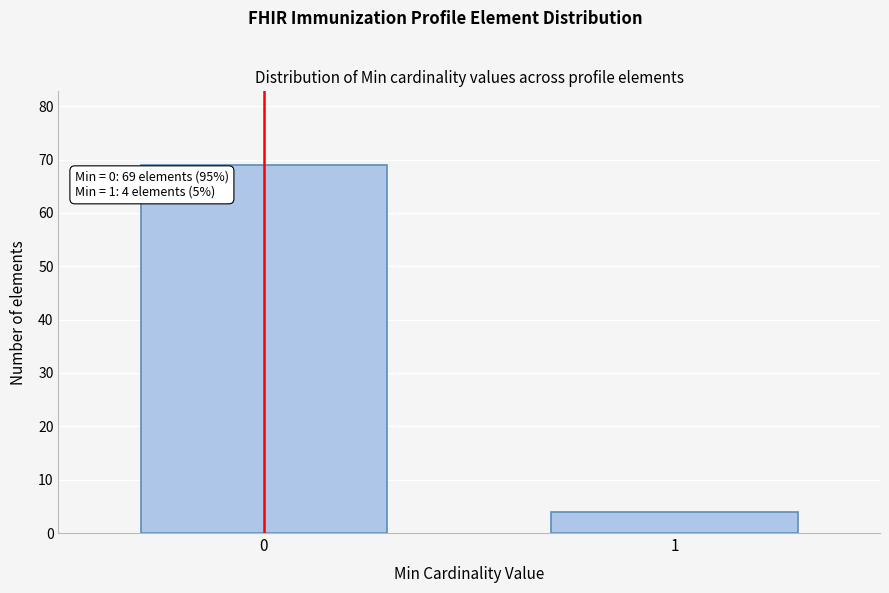

Reading left to right, extract all data points from this chart.

69	4